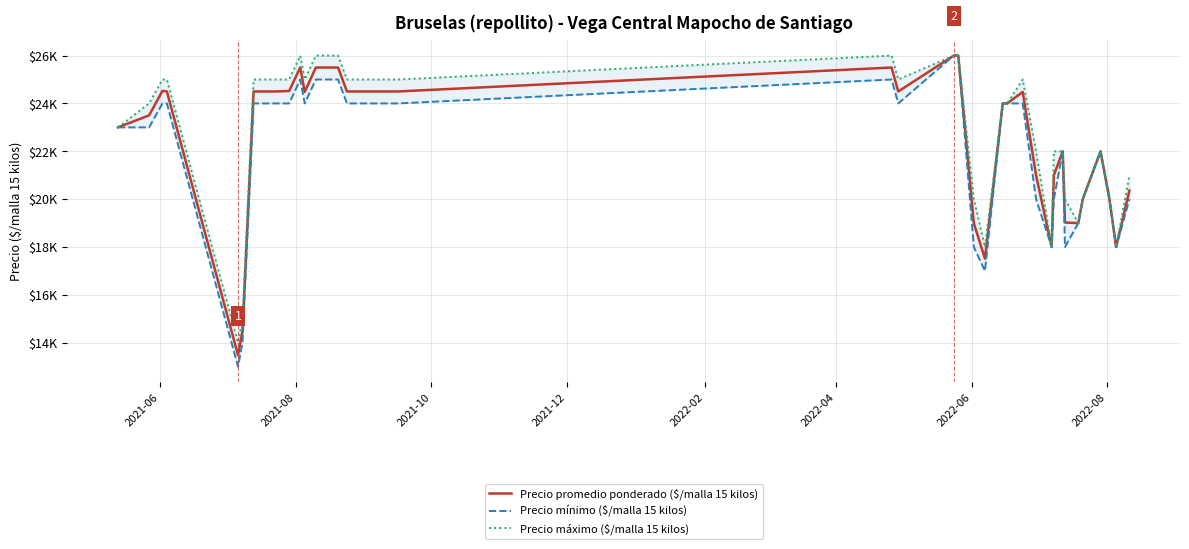

What is the value of the Precio mínimo ($/malla 15 kilos) point at the 12th from the left?

25000